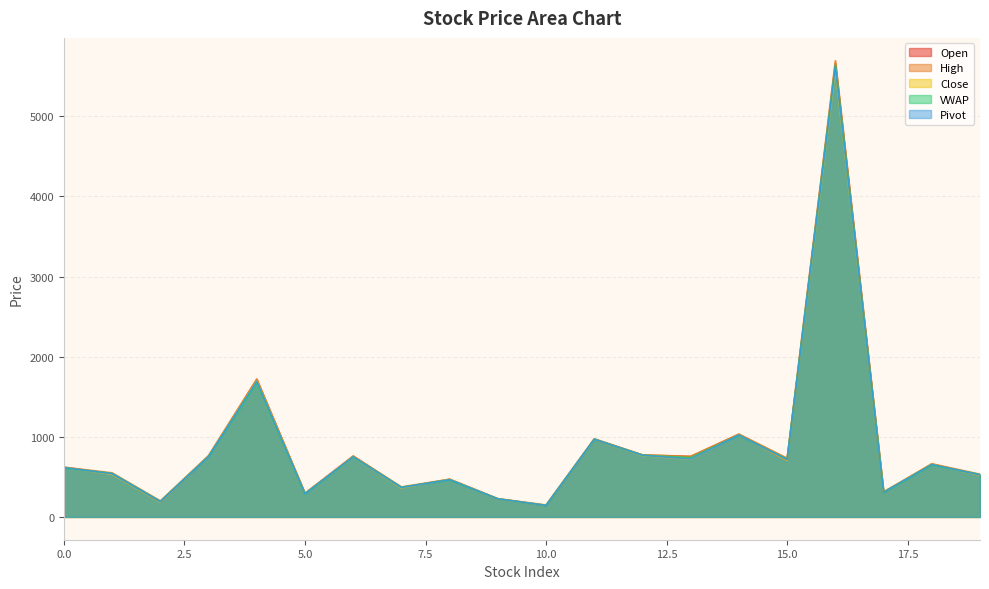

Which series has the widest spread of values?

High